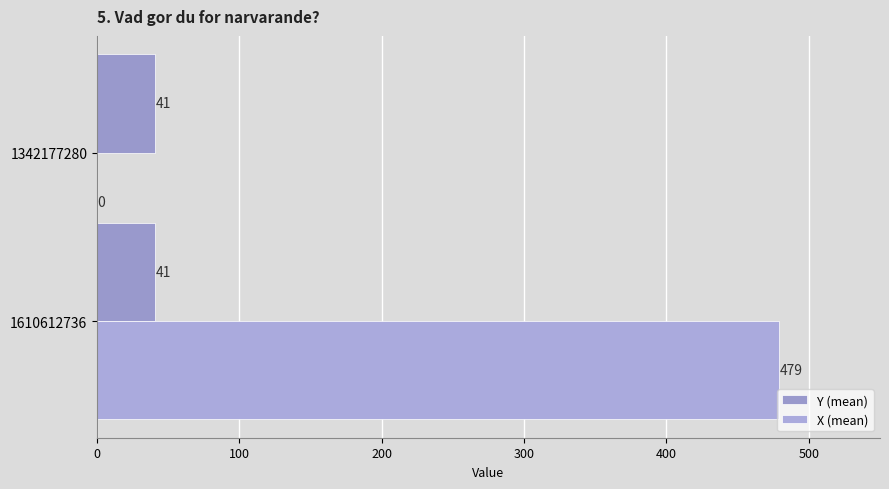

How many data points does each series have?

2